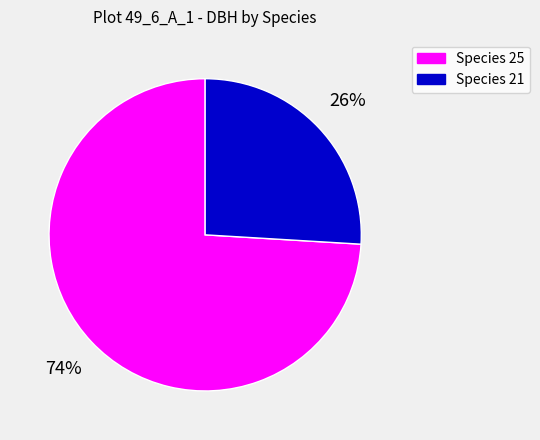

Does any single category account for the majority?

Yes